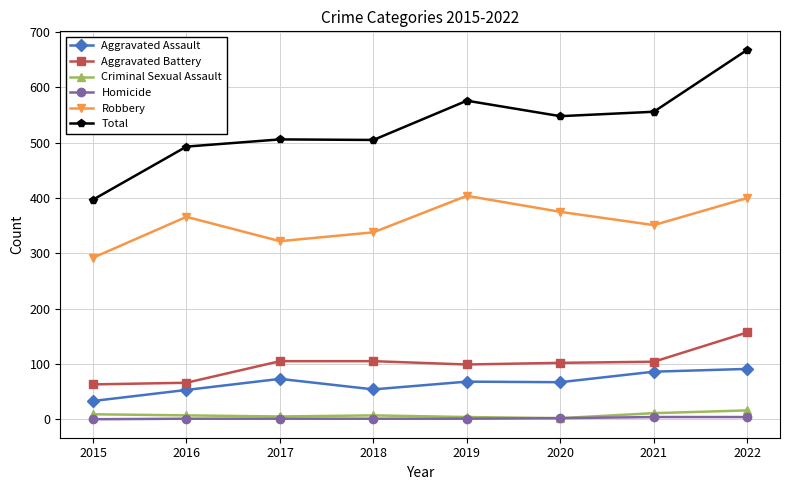

What is the average value of the Aggravated Assault series?

66